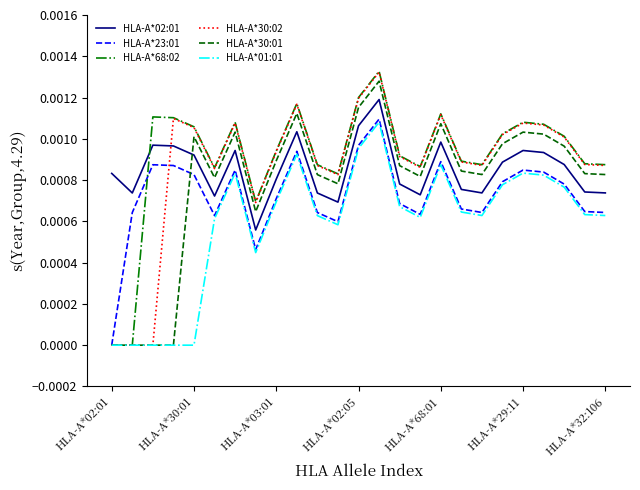

How many lines are shown in the chart?

6